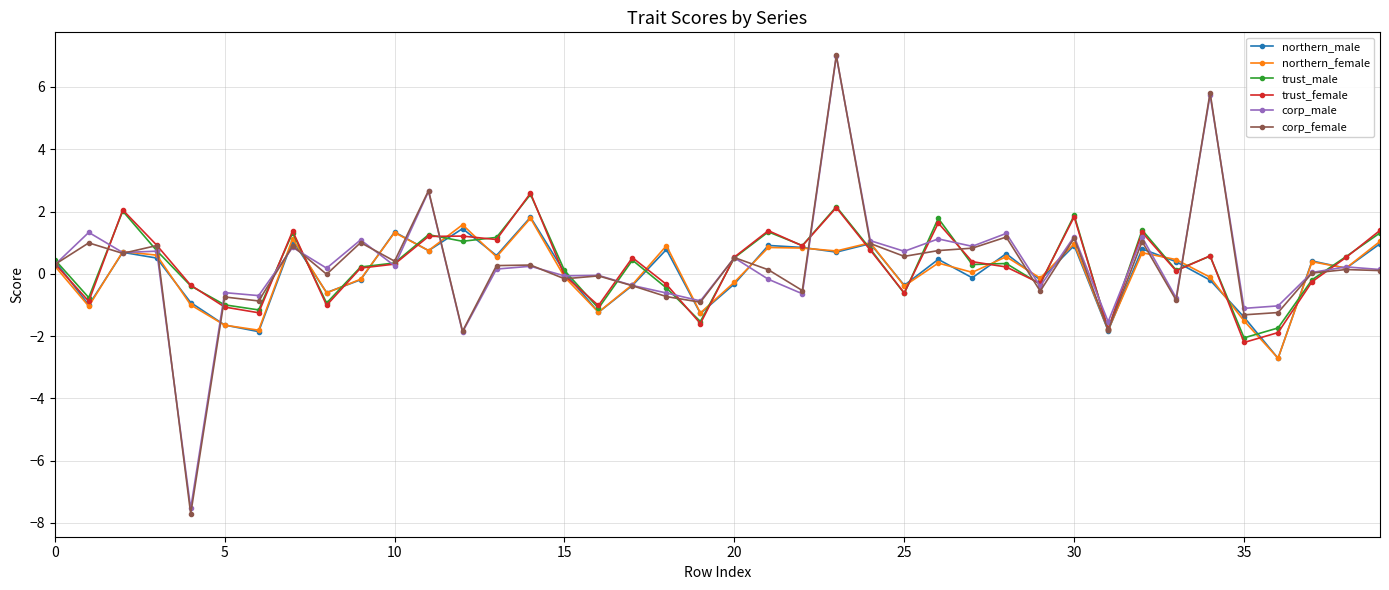

What is the value of the trust_male point at the 9th from the left?

-0.9